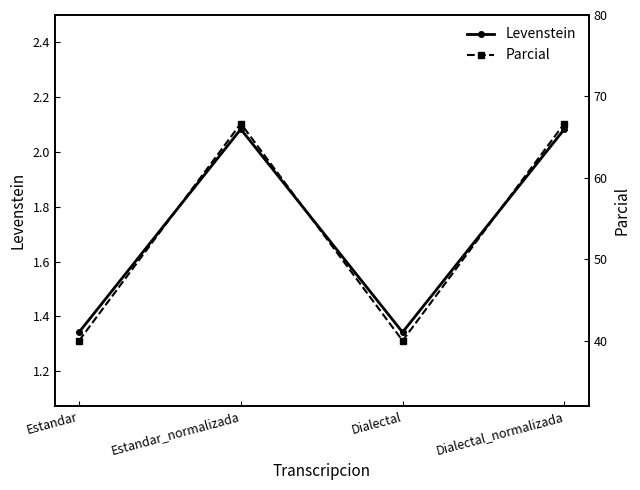

List the labels in order of Levenstein value, smallest first.

Estandar, Dialectal, Estandar_normalizada, Dialectal_normalizada